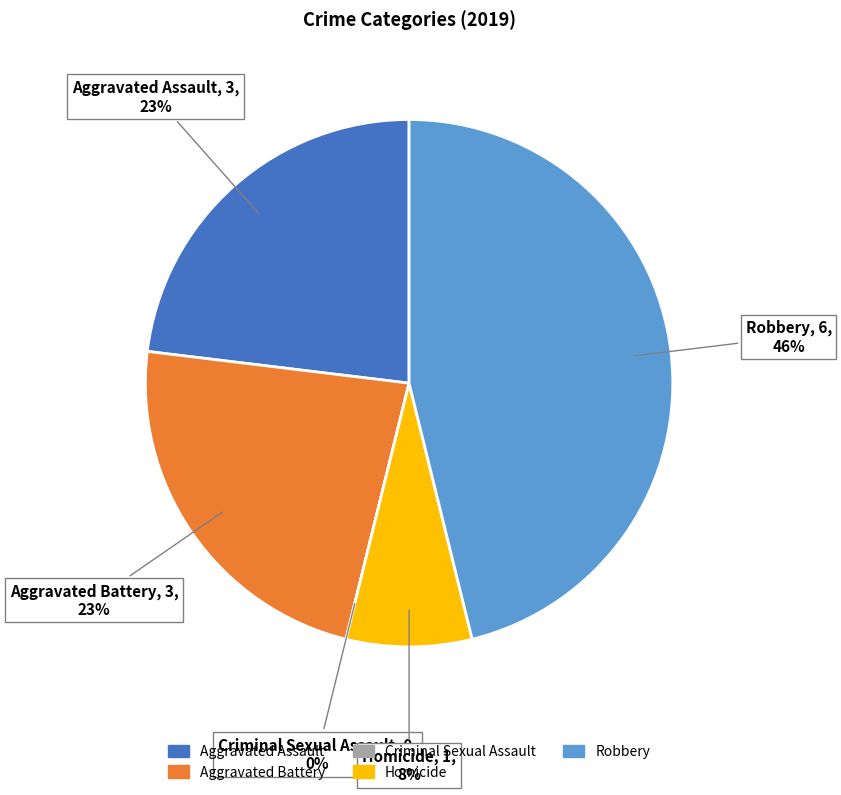

Which slice is the smallest?

Criminal Sexual Assault